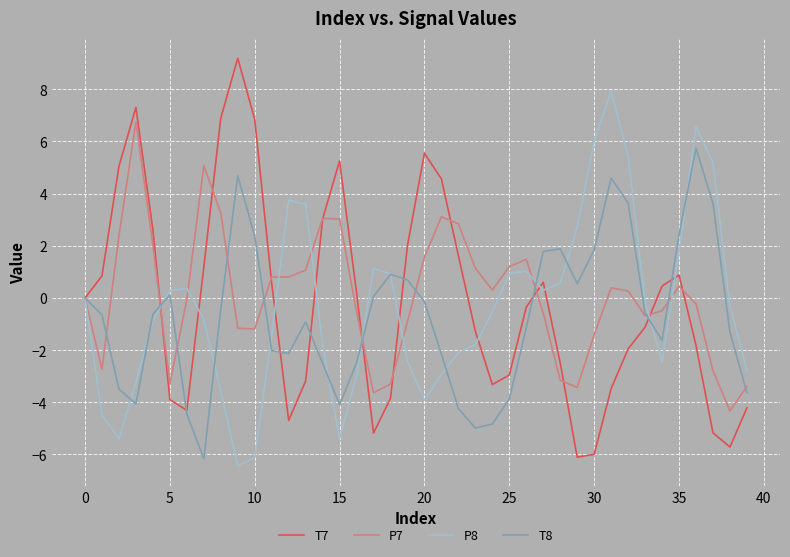

What is the maximum value shown in the chart?

9.2